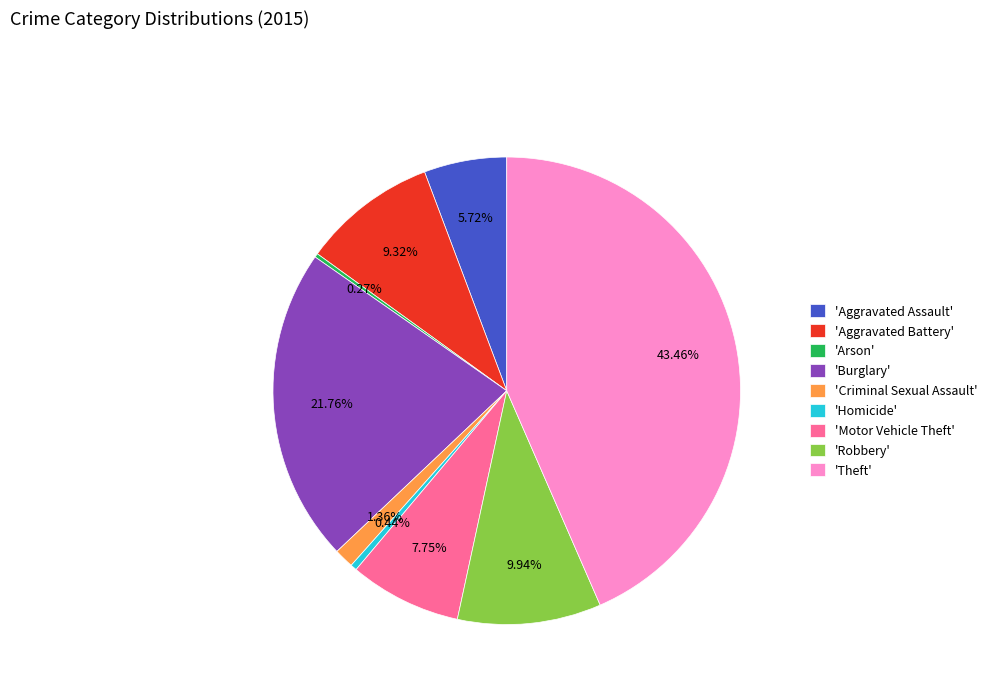

What is the largest slice in the pie chart?

'Theft'